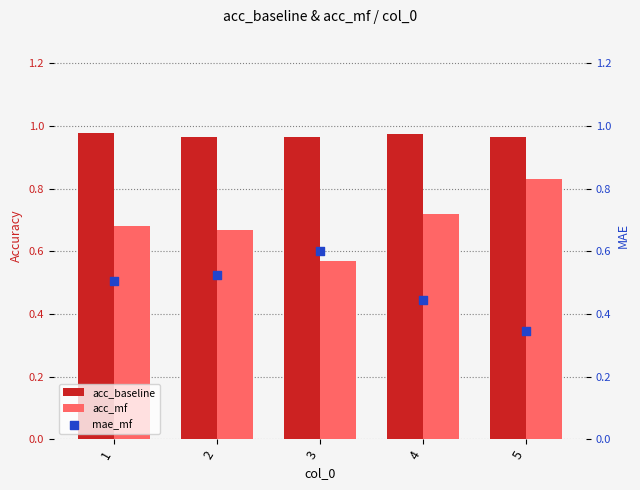

Which series has the largest Y range (max minus min)?

acc_mf